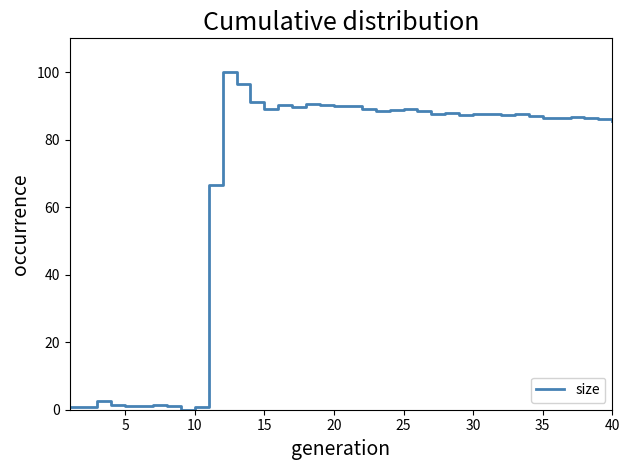

What is the greatest value displayed?

100.0